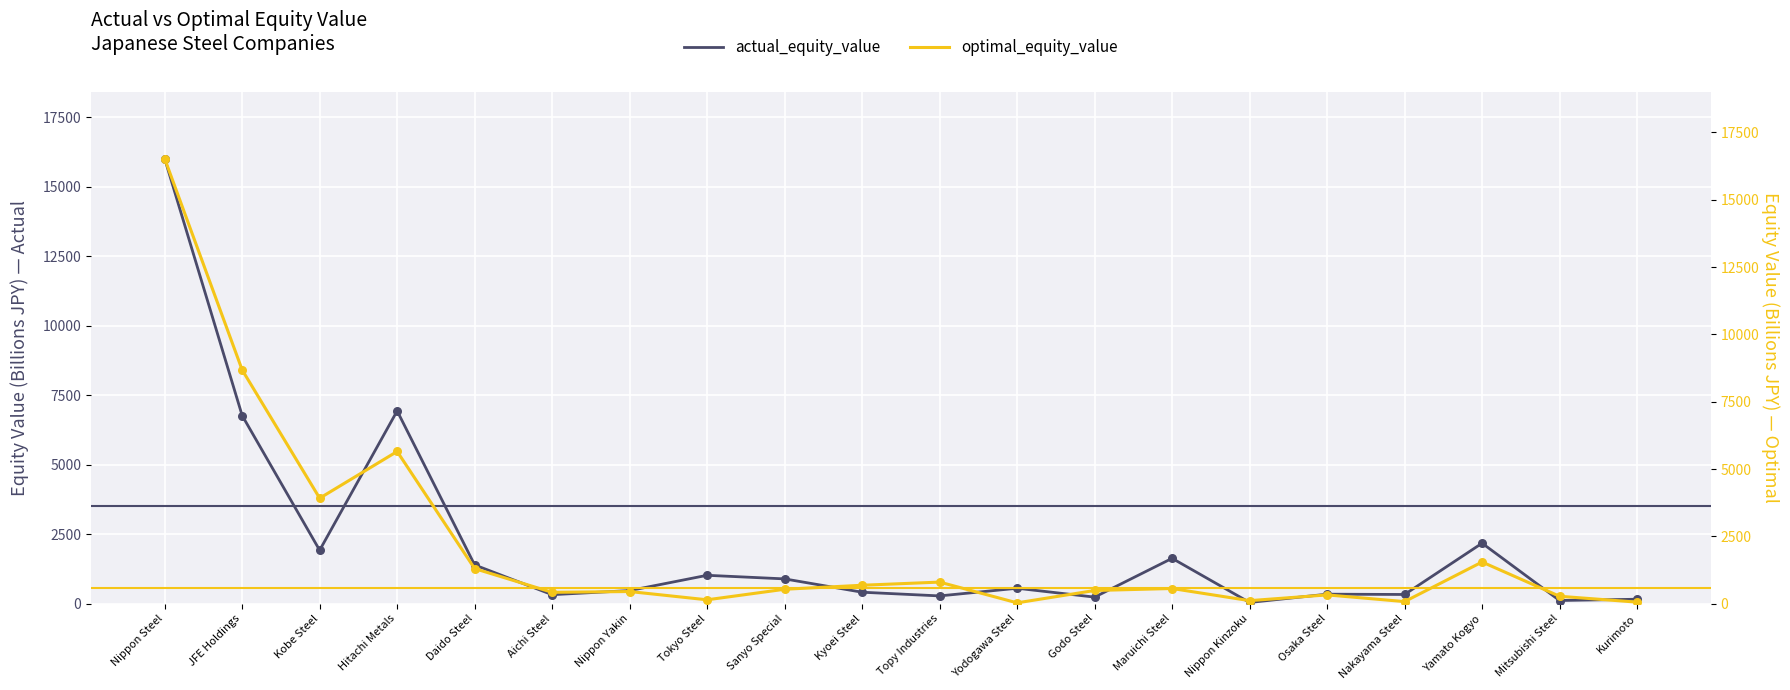

Which series has the largest total across all categories?

optimal_equity_value